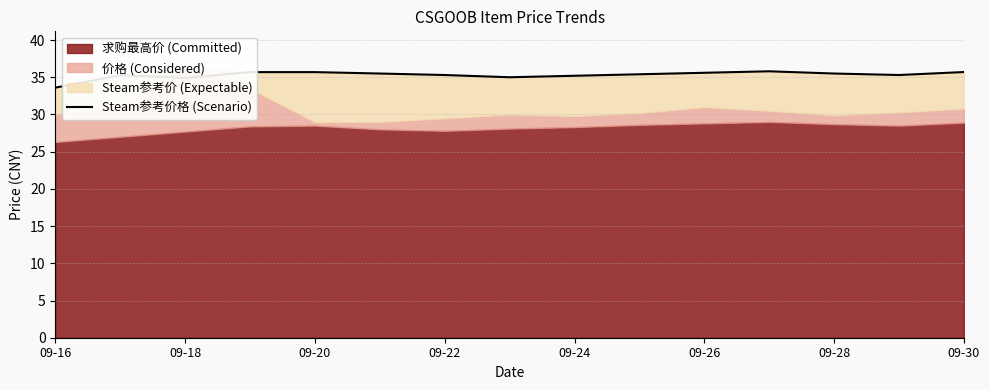

At which category does the chart reach its minimum across all series?

09-16